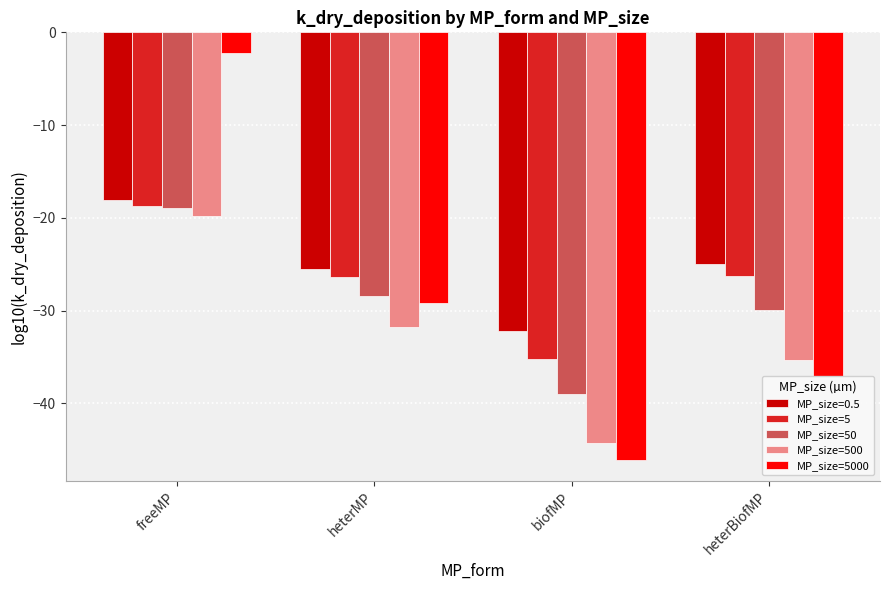

Is the value of MP_size=5000 at heterMP greater than the value of MP_size=500 at biofMP?

Yes